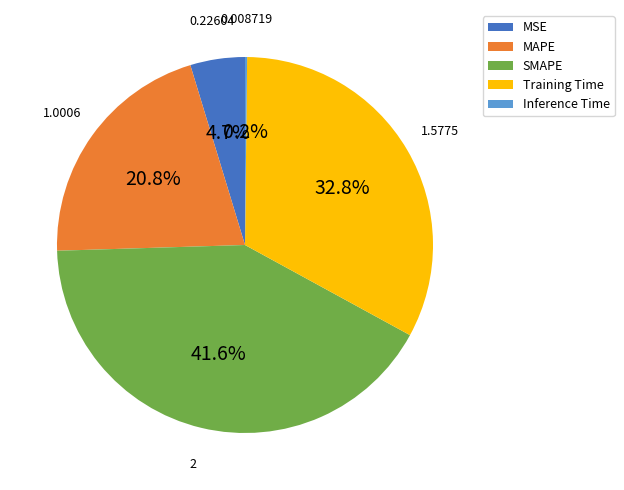

Is MSE the majority of the pie?

No